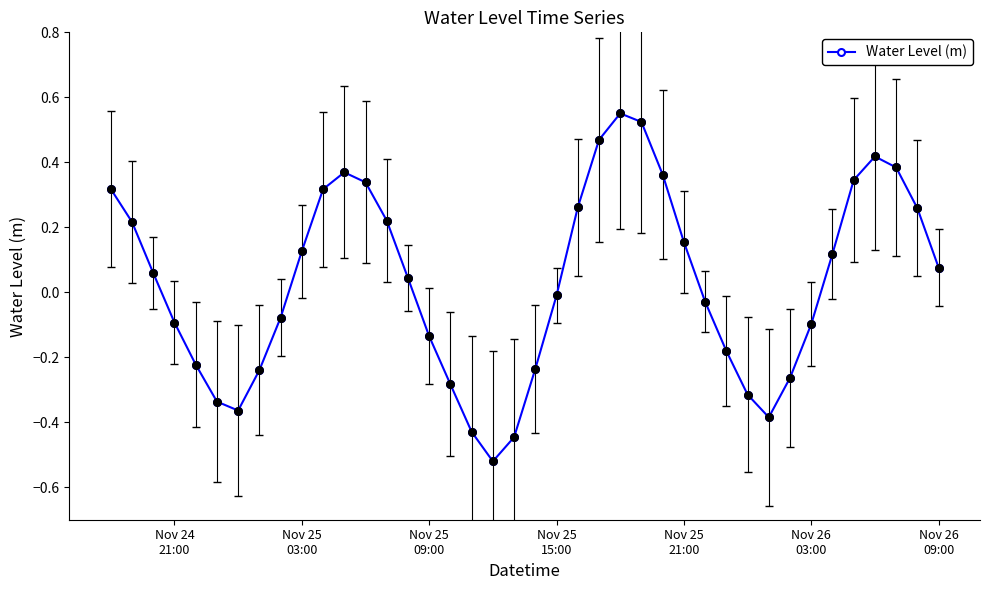

What is the sum of all values?

1.3